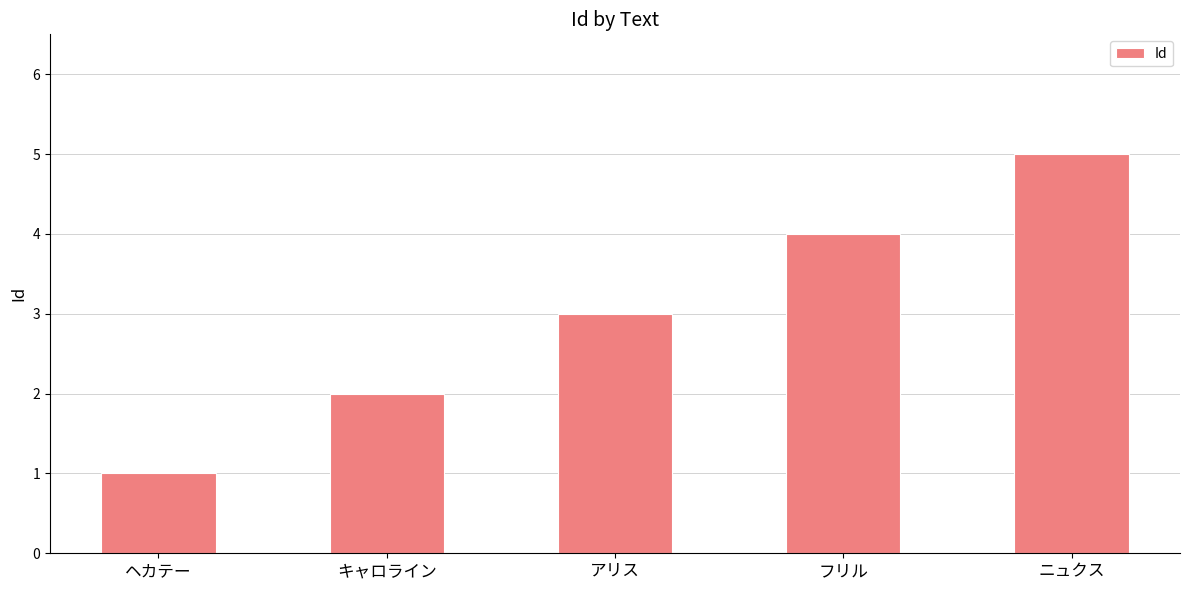

Reading left to right, what are all the values shown in this chart?

1	2	3	4	5